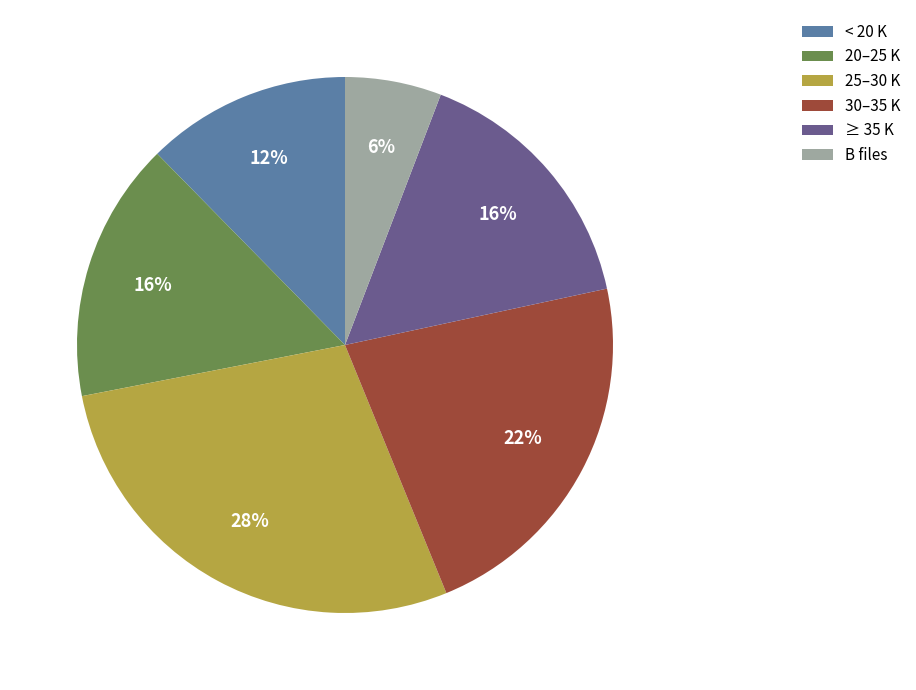

Count the number of slices in the pie.

6